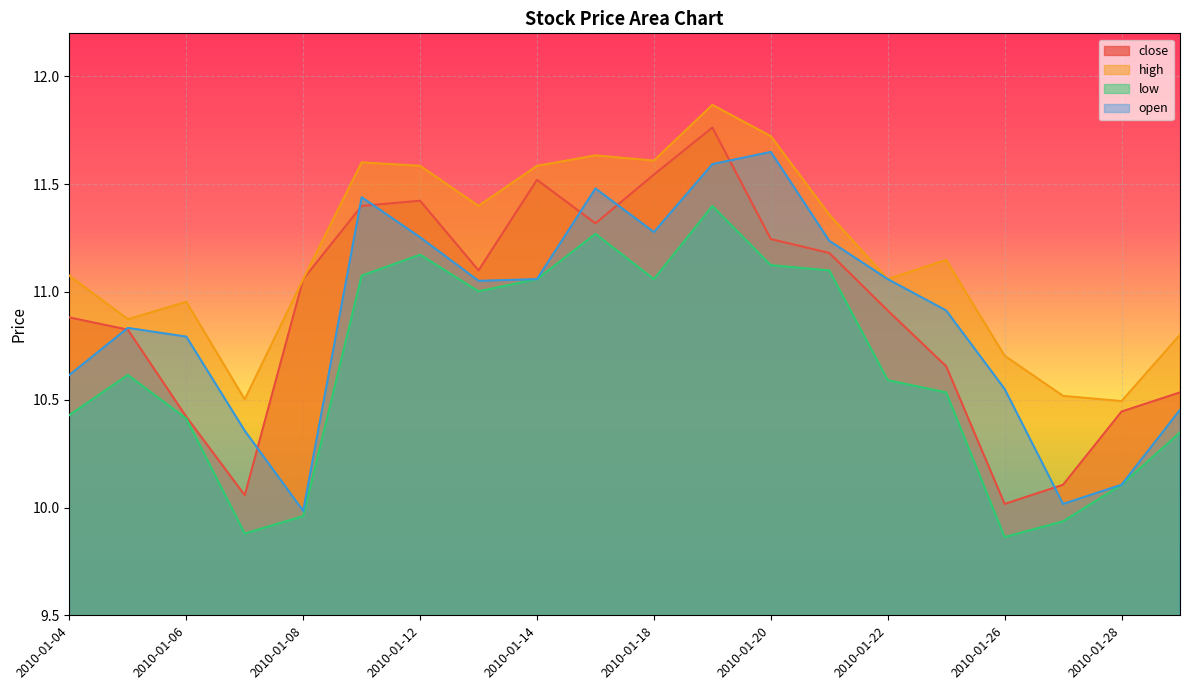

True or false: open has a value of 11.6 at 2010-01-20.

True